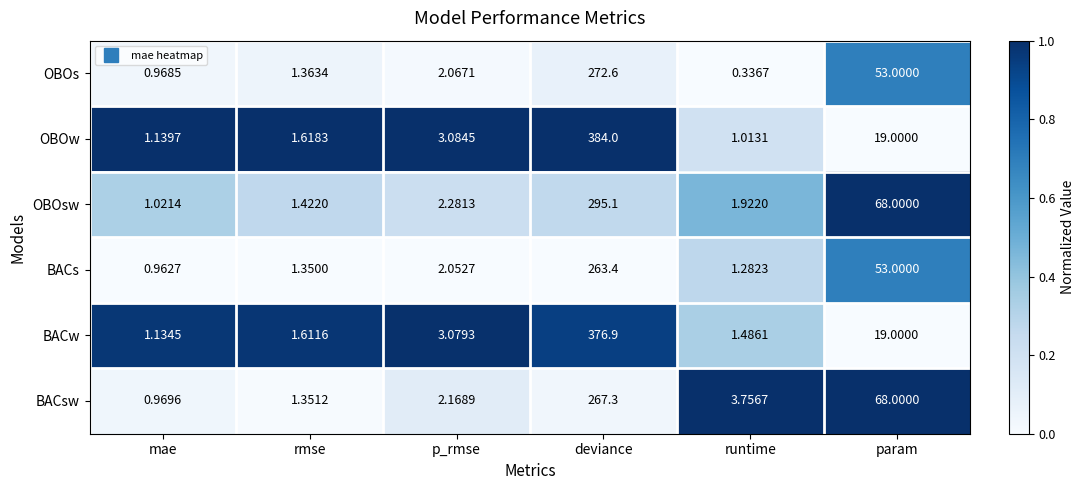

Which series has the largest total across all categories?

OBOw